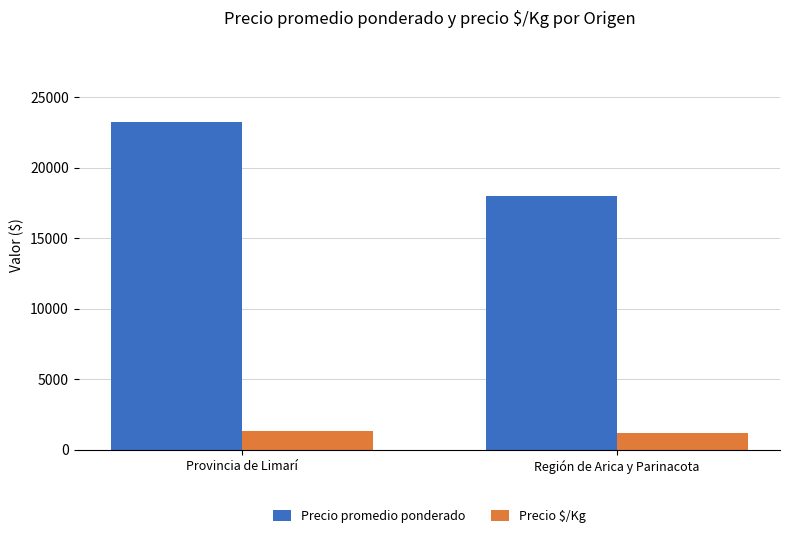

What position from the right is Región de Arica y Parinacota?

1